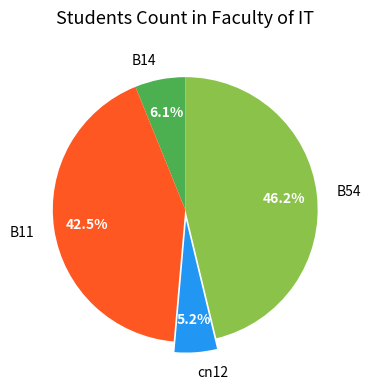

Between cn12 and B11, which is larger?

B11